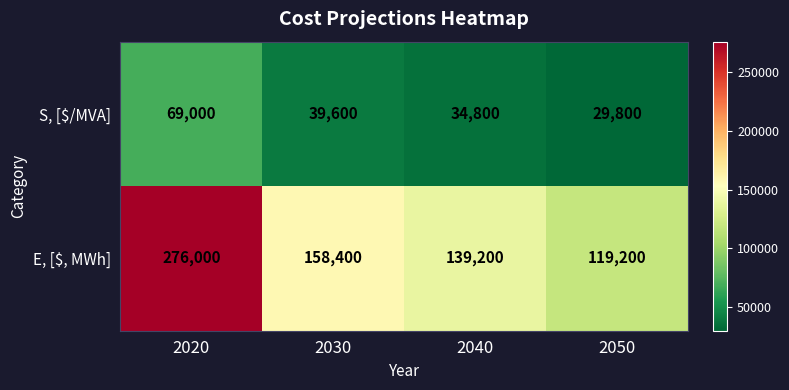

Which series changed the most between 2020 and 2050?

E, [$, MWh]